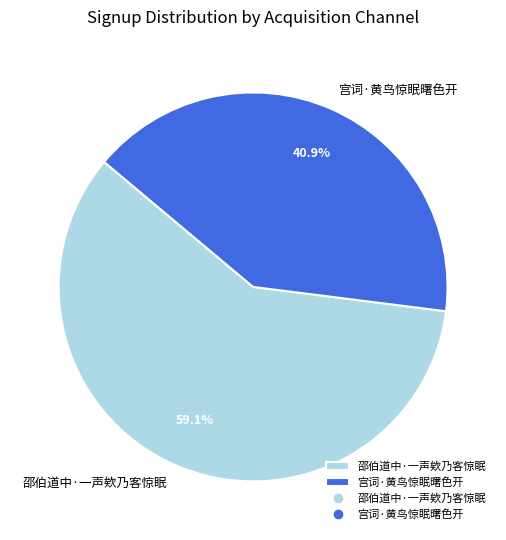

Which category accounts for the majority?

邵伯道中·一声欸乃客惊眠